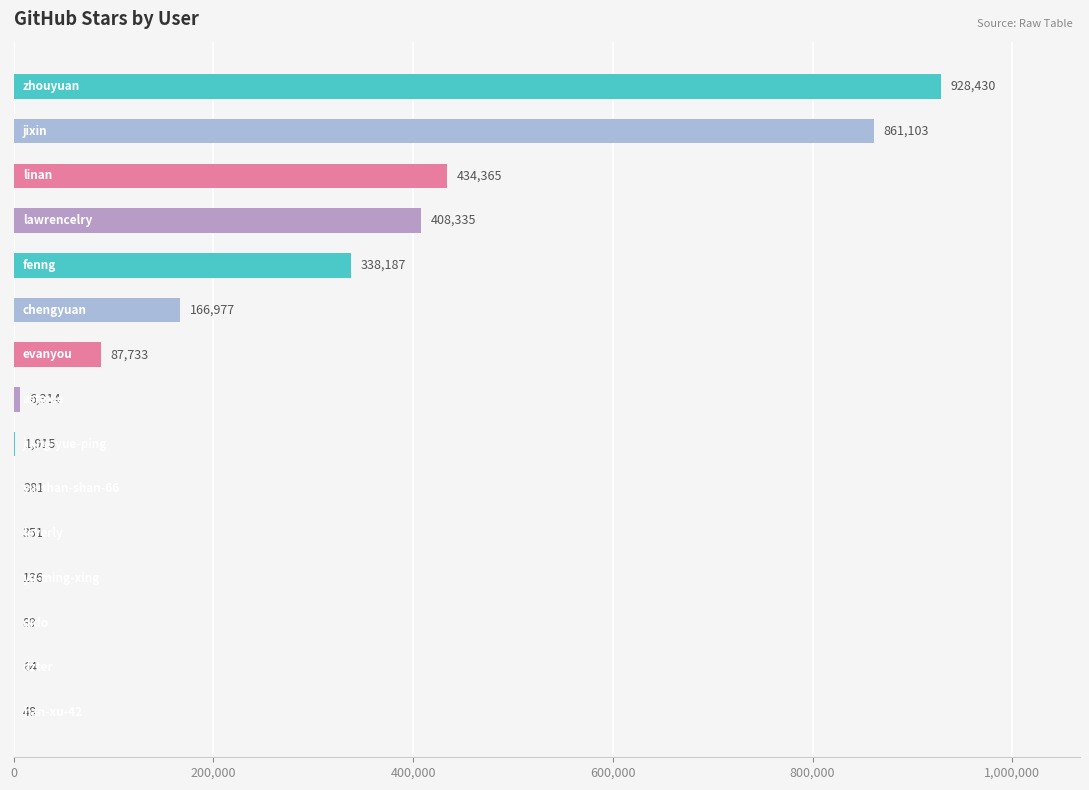

What is the sum of all values?

3234428